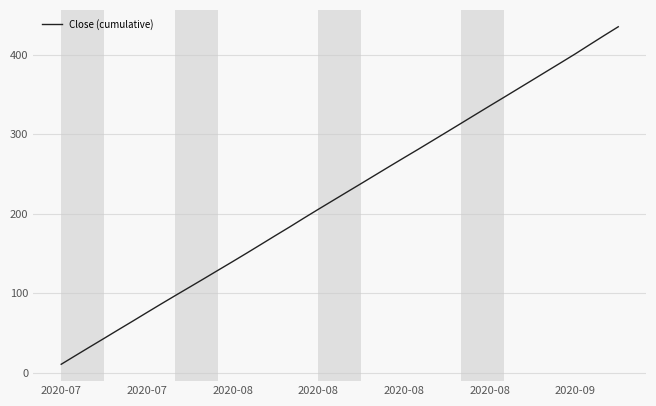

What is the smallest value displayed?

10.9